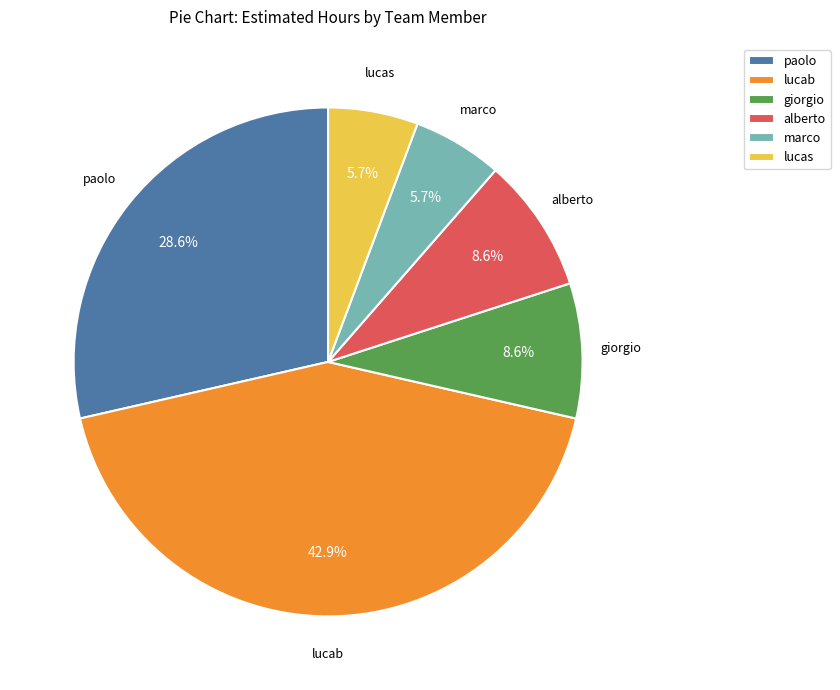

Count the number of slices in the pie.

6